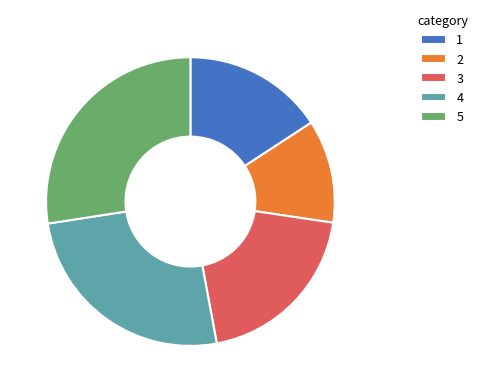

Is there a majority slice in this chart?

No